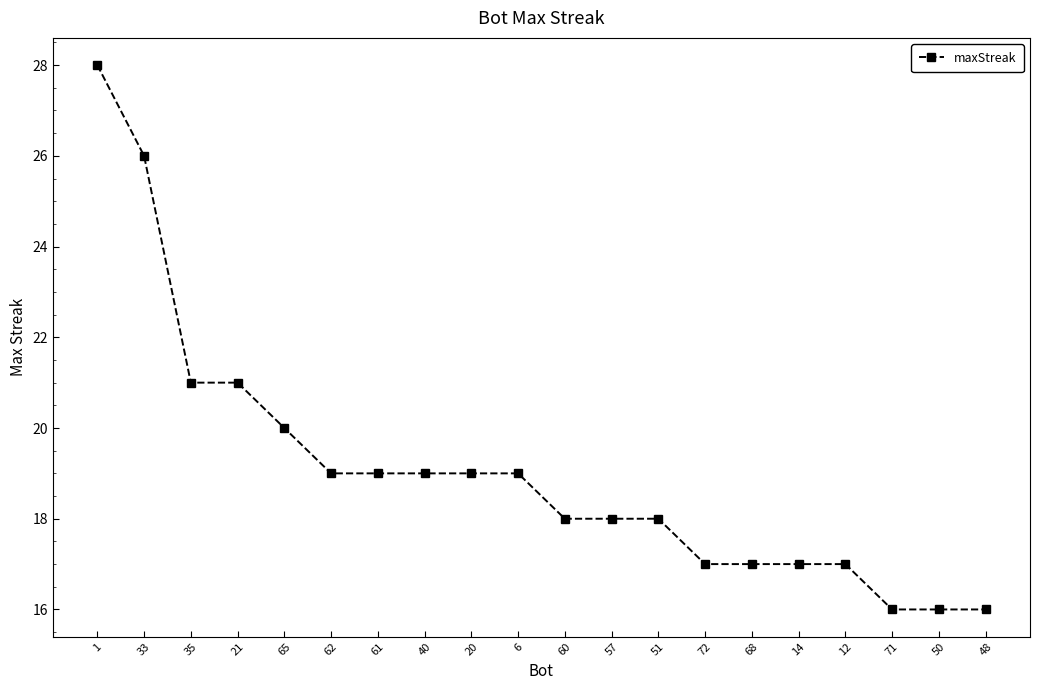

At which label does the data first exceed 19?

1